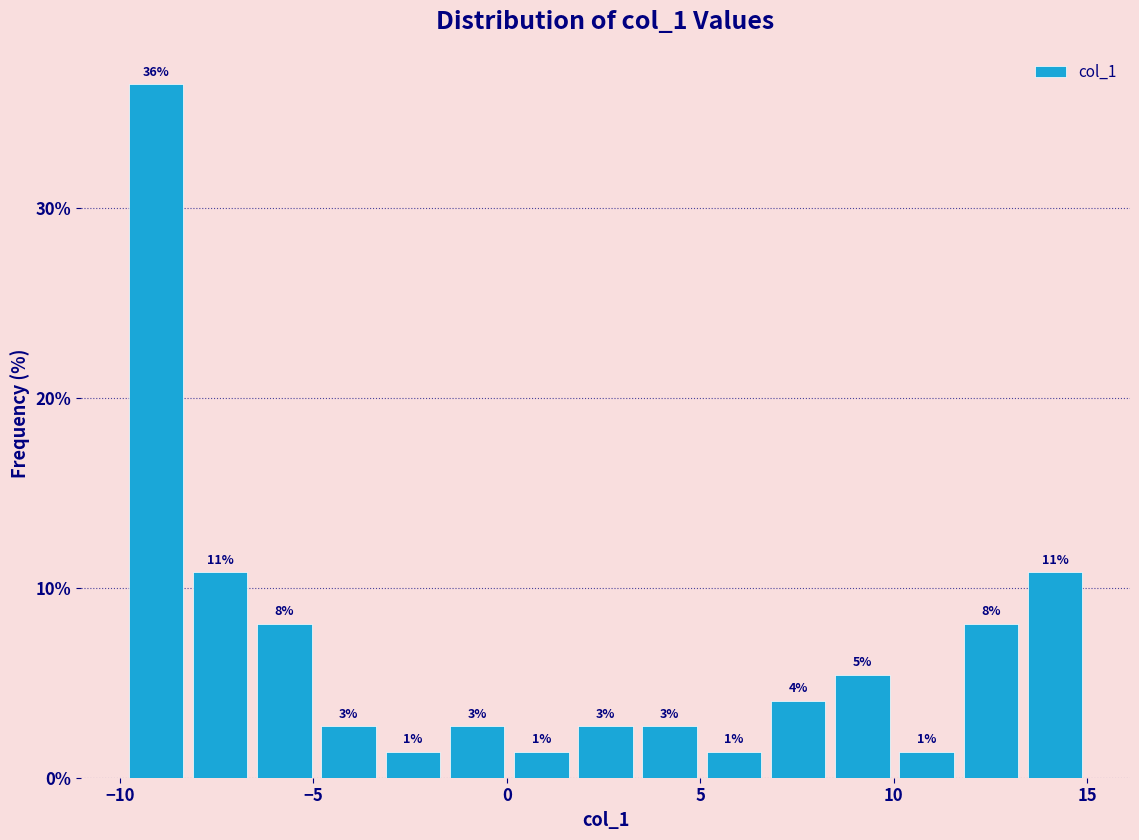

Around what value on the x-axis is the tallest bar? Give the approximate position of its centre, as read against the axis.

-9.0